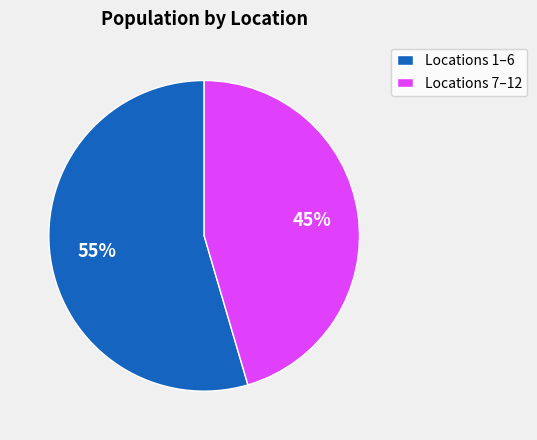

What is the majority slice?

Locations 1–6